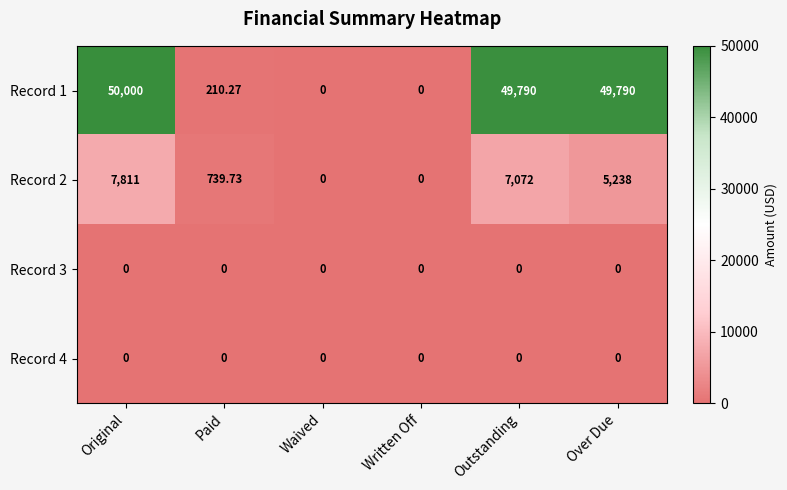

At which category does the chart reach its peak across all series?

Original